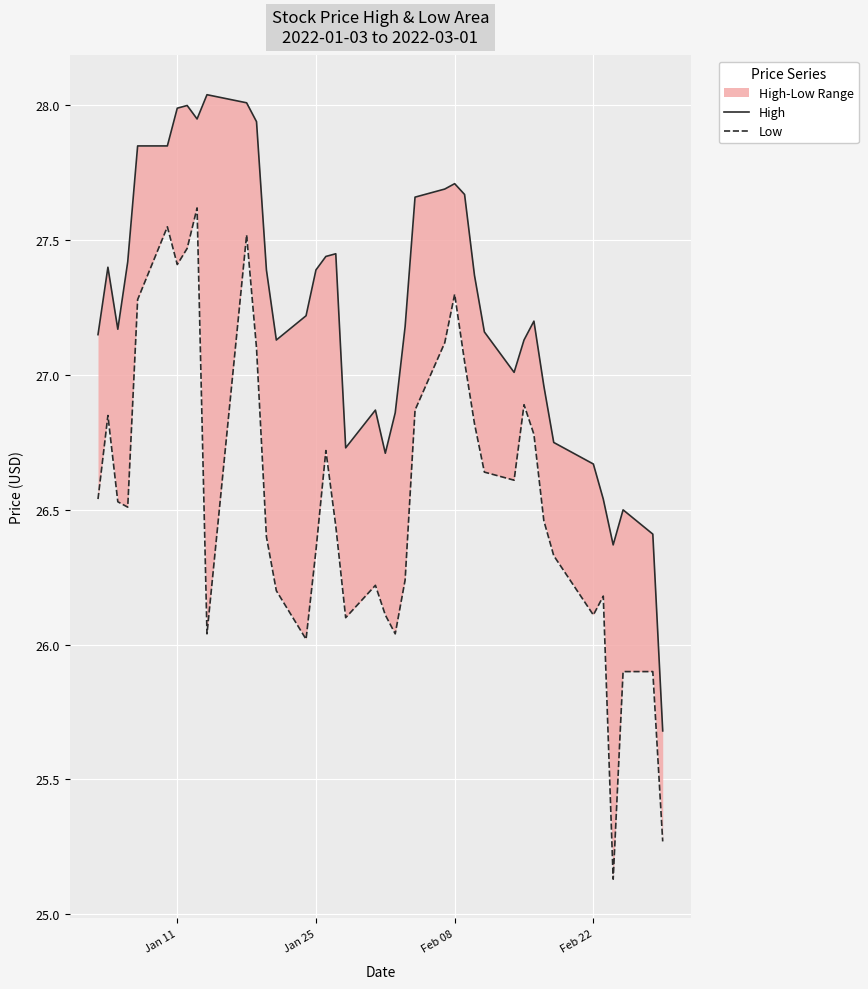

How many interior local peaks does the Low series have?

9